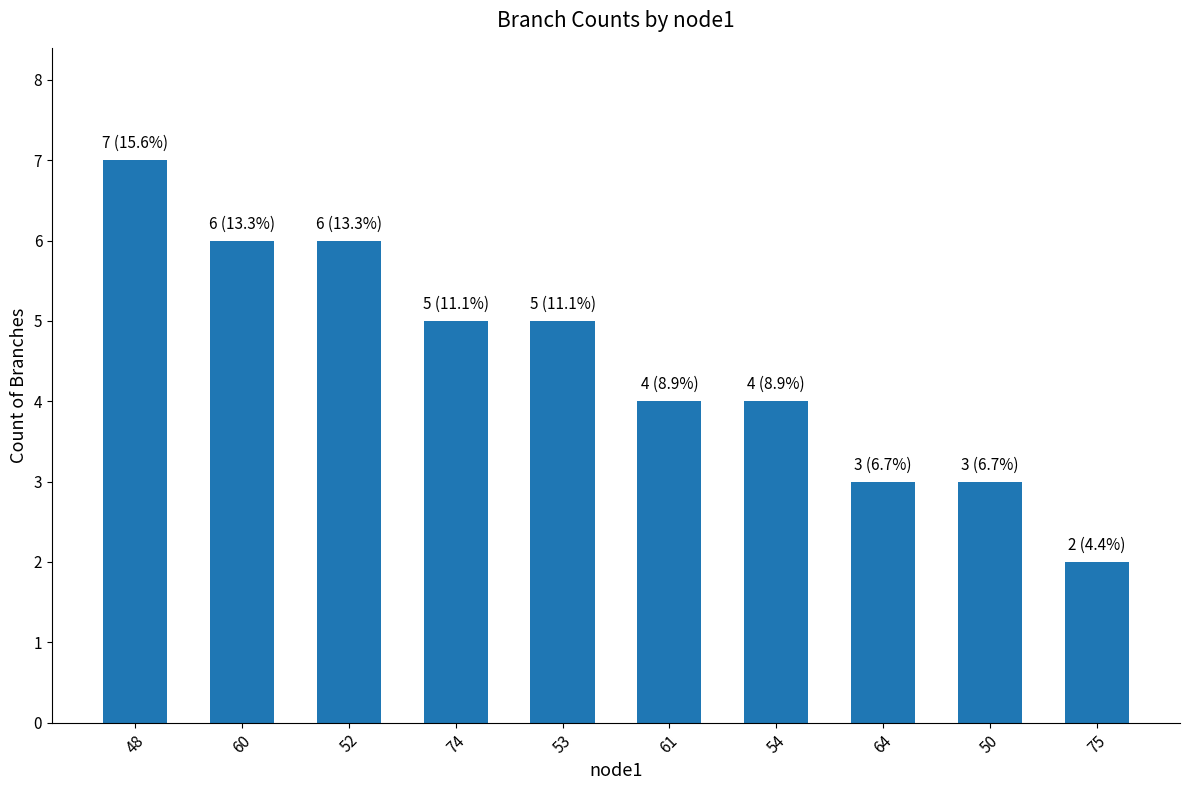

True or false: the data shows 3 at 74.

False